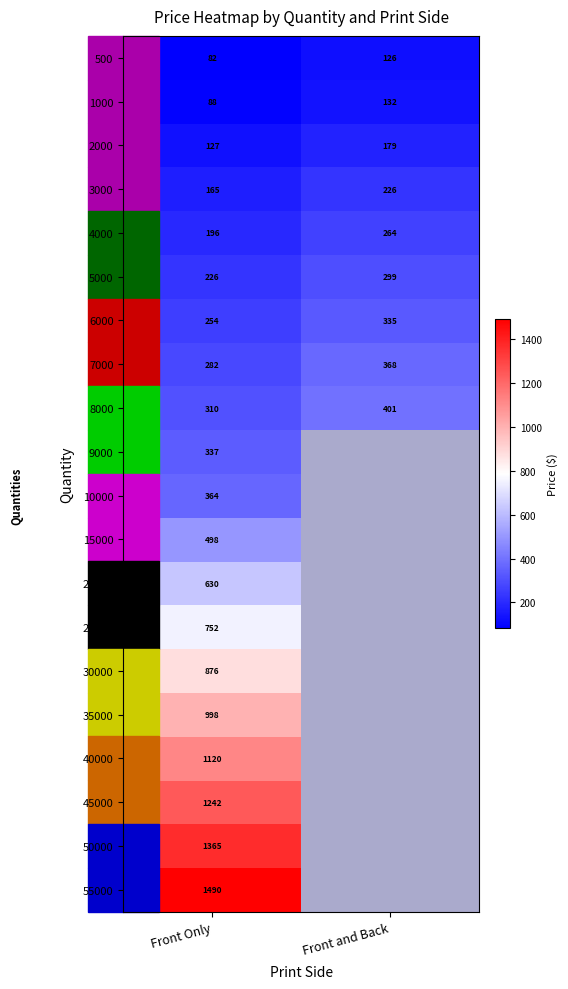

Between Front and Back and Front Only, which is larger?

Front and Back